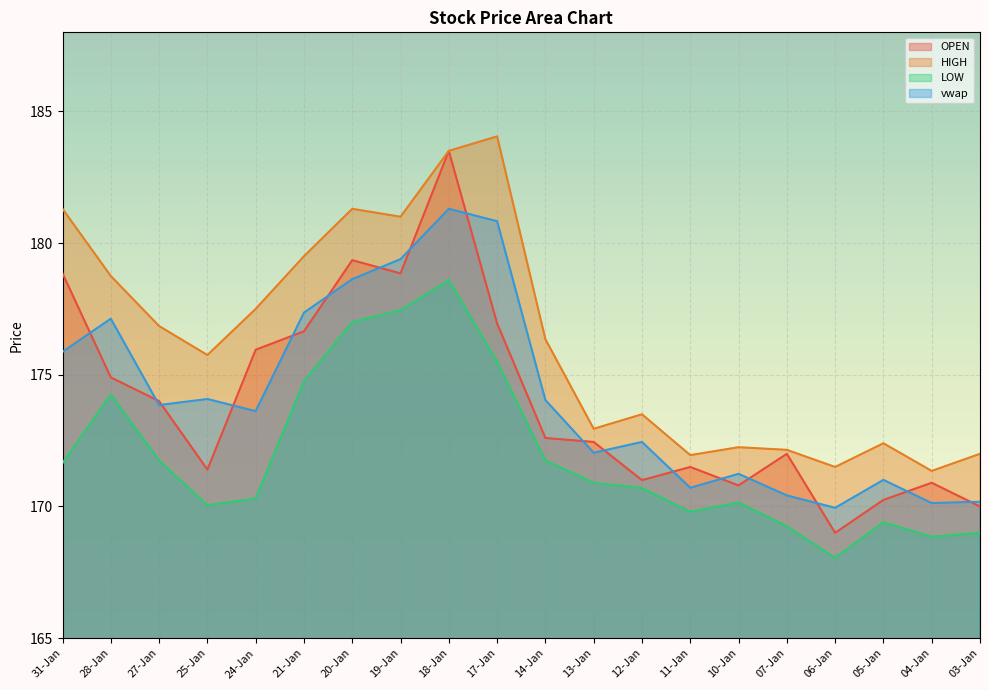

How many lines are shown in the chart?

4